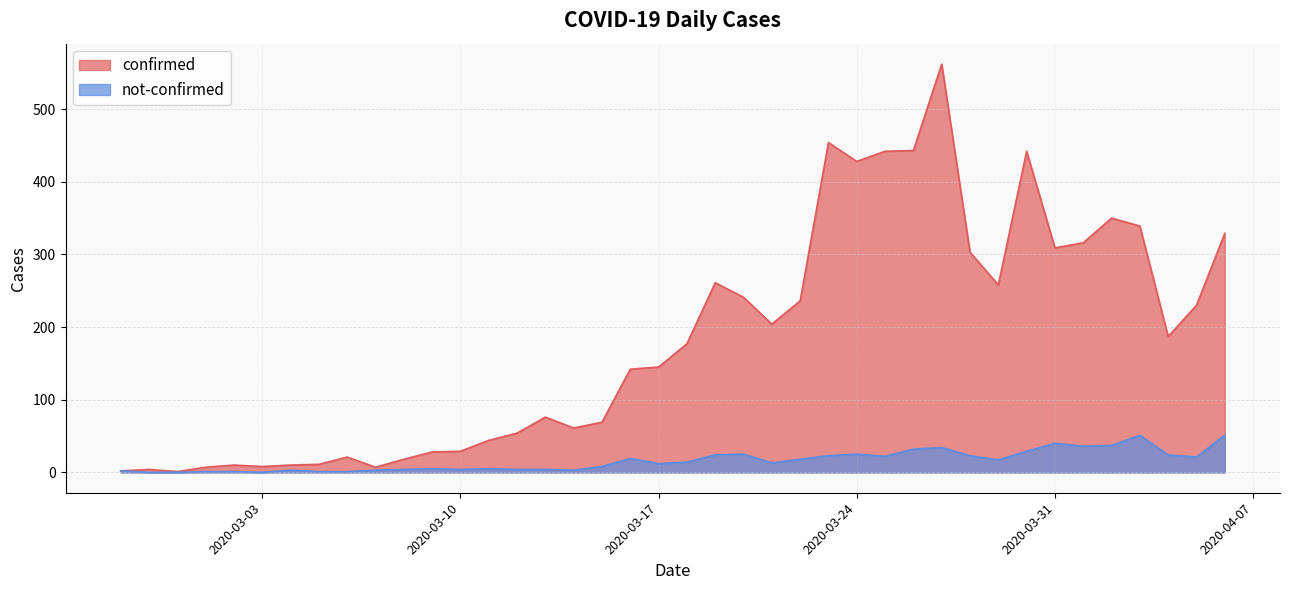

Where is the first local maximum for not-confirmed?

2020-03-04